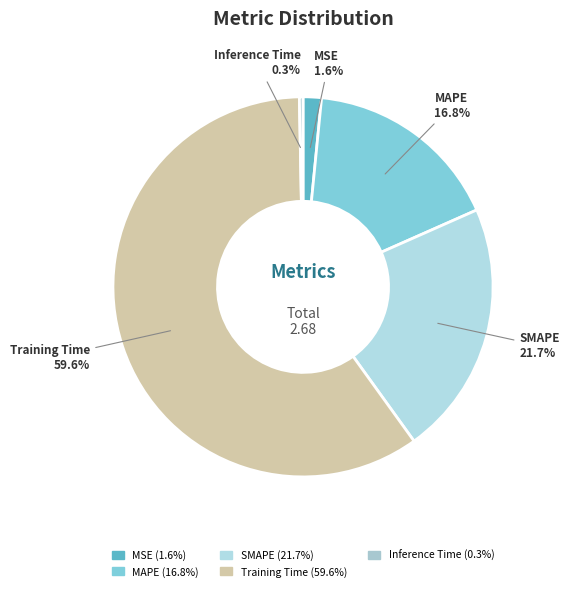

How many segments does this pie chart have?

5